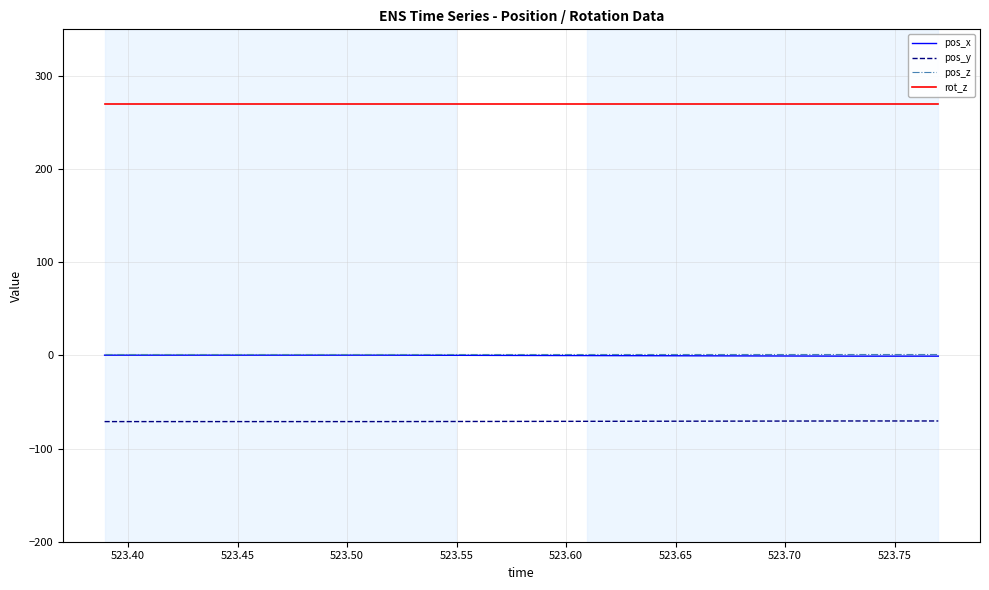

True or false: pos_y and rot_z cross at least once.

False